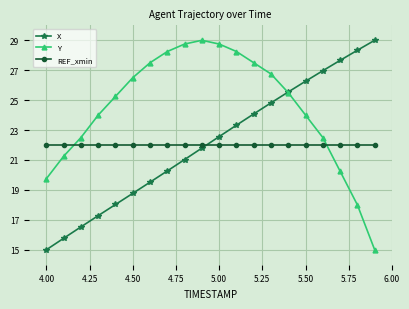

True or false: Y and X intersect in this chart.

True